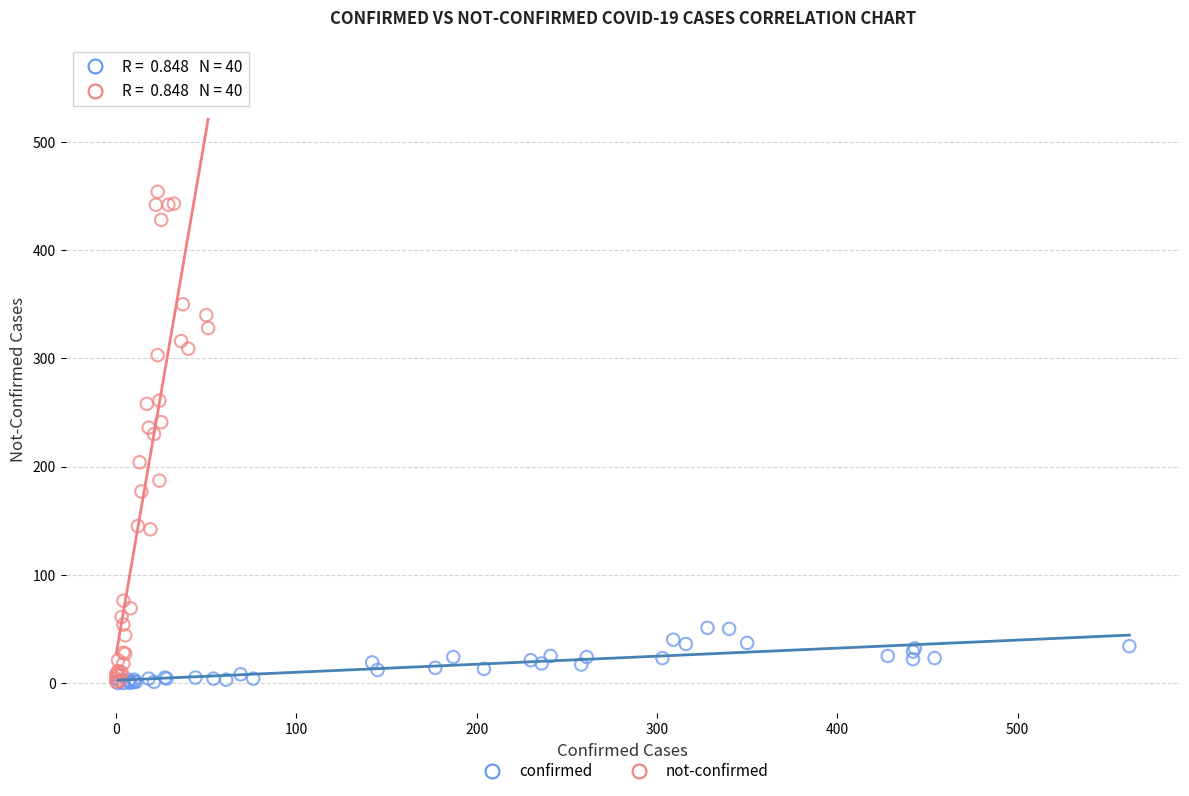

Which series contains the highest Y value?

not-confirmed